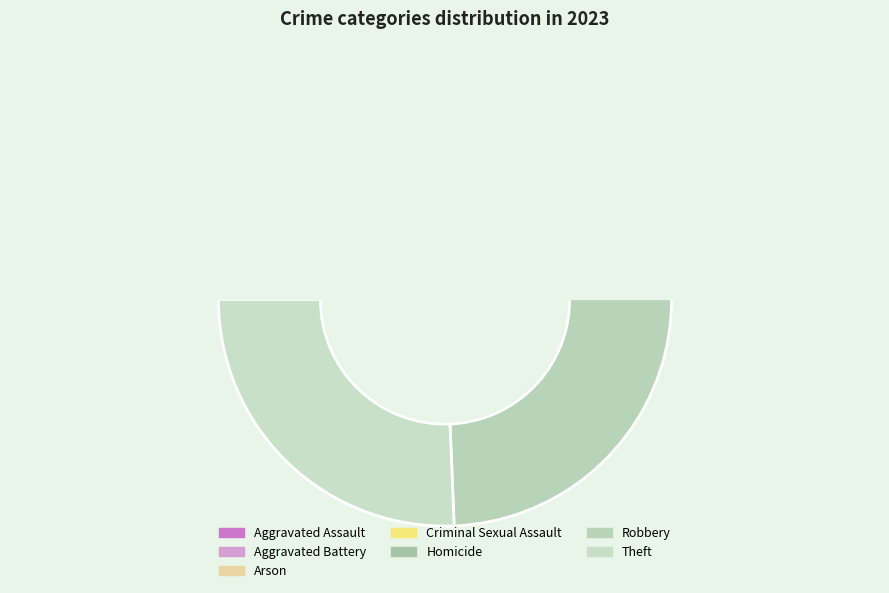

Is it true that Arson is 1% of the pie?

False